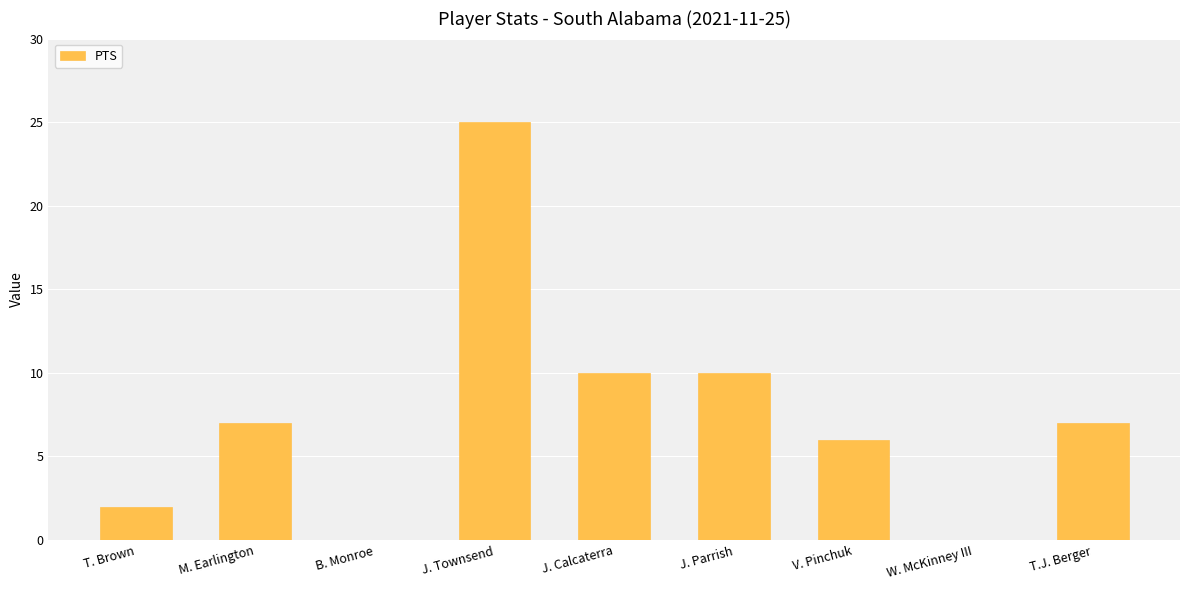

What is the average value?

7